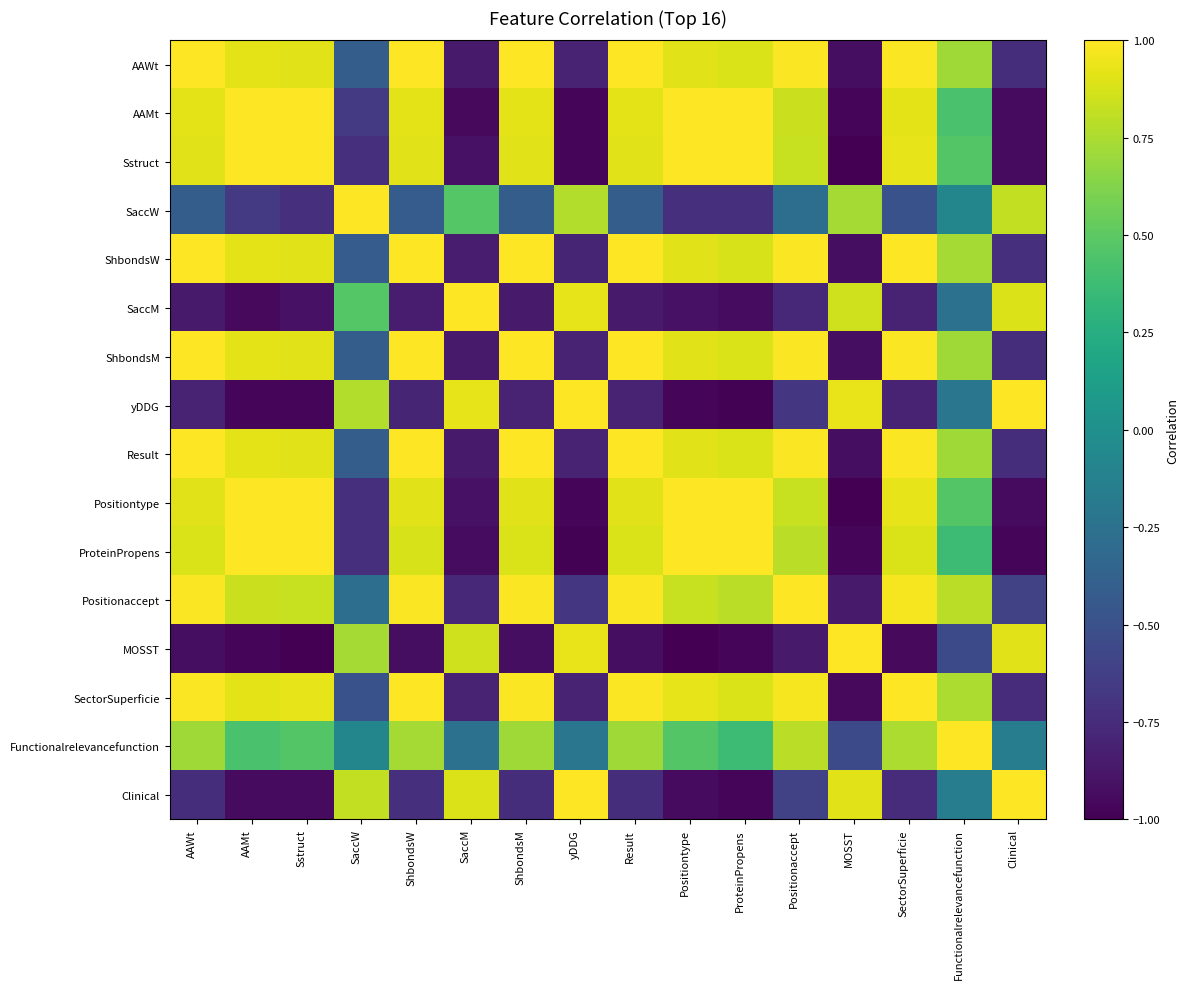

Reading left to right, what are all the values shown in this chart?

AAWt: AAWt=1.0	AAMt=0.9	Sstruct=0.9	SaccW=-0.4	ShbondsW=1.0	SaccM=-0.9	ShbondsM=1.0	yDDG=-0.8	Result=1.0	Positiontype=0.9	ProteinPropens=0.9	Positionaccept=1.0	MOSST=-0.9	SectorSuperficie=1.0	Functionalrelevancefunction=0.7	Clinical=-0.7
AAMt: AAWt=0.9	AAMt=1.0	Sstruct=1.0	SaccW=-0.7	ShbondsW=0.9	SaccM=-0.9	ShbondsM=0.9	yDDG=-1.0	Result=0.9	Positiontype=1.0	ProteinPropens=1.0	Positionaccept=0.8	MOSST=-1.0	SectorSuperficie=0.9	Functionalrelevancefunction=0.4	Clinical=-0.9
Sstruct: AAWt=0.9	AAMt=1.0	Sstruct=1.0	SaccW=-0.7	ShbondsW=0.9	SaccM=-0.9	ShbondsM=0.9	yDDG=-1.0	Result=0.9	Positiontype=1.0	ProteinPropens=1.0	Positionaccept=0.8	MOSST=-1.0	SectorSuperficie=0.9	Functionalrelevancefunction=0.5	Clinical=-0.9
SaccW: AAWt=-0.4	AAMt=-0.7	Sstruct=-0.7	SaccW=1.0	ShbondsW=-0.4	SaccM=0.5	ShbondsM=-0.4	yDDG=0.8	Result=-0.4	Positiontype=-0.7	ProteinPropens=-0.7	Positionaccept=-0.3	MOSST=0.7	SectorSuperficie=-0.5	Functionalrelevancefunction=-0.1	Clinical=0.8
ShbondsW: AAWt=1.0	AAMt=0.9	Sstruct=0.9	SaccW=-0.4	ShbondsW=1.0	SaccM=-0.8	ShbondsM=1.0	yDDG=-0.8	Result=1.0	Positiontype=0.9	ProteinPropens=0.9	Positionaccept=1.0	MOSST=-0.9	SectorSuperficie=1.0	Functionalrelevancefunction=0.7	Clinical=-0.7
SaccM: AAWt=-0.9	AAMt=-0.9	Sstruct=-0.9	SaccW=0.5	ShbondsW=-0.8	SaccM=1.0	ShbondsM=-0.9	yDDG=0.9	Result=-0.9	Positiontype=-0.9	ProteinPropens=-0.9	Positionaccept=-0.8	MOSST=0.9	SectorSuperficie=-0.8	Functionalrelevancefunction=-0.2	Clinical=0.9
ShbondsM: AAWt=1.0	AAMt=0.9	Sstruct=0.9	SaccW=-0.4	ShbondsW=1.0	SaccM=-0.9	ShbondsM=1.0	yDDG=-0.8	Result=1.0	Positiontype=0.9	ProteinPropens=0.9	Positionaccept=1.0	MOSST=-0.9	SectorSuperficie=1.0	Functionalrelevancefunction=0.7	Clinical=-0.7
yDDG: AAWt=-0.8	AAMt=-1.0	Sstruct=-1.0	SaccW=0.8	ShbondsW=-0.8	SaccM=0.9	ShbondsM=-0.8	yDDG=1.0	Result=-0.8	Positiontype=-1.0	ProteinPropens=-1.0	Positionaccept=-0.7	MOSST=0.9	SectorSuperficie=-0.8	Functionalrelevancefunction=-0.2	Clinical=1.0
Result: AAWt=1.0	AAMt=0.9	Sstruct=0.9	SaccW=-0.4	ShbondsW=1.0	SaccM=-0.9	ShbondsM=1.0	yDDG=-0.8	Result=1.0	Positiontype=0.9	ProteinPropens=0.9	Positionaccept=1.0	MOSST=-0.9	SectorSuperficie=1.0	Functionalrelevancefunction=0.7	Clinical=-0.7
Positiontype: AAWt=0.9	AAMt=1.0	Sstruct=1.0	SaccW=-0.7	ShbondsW=0.9	SaccM=-0.9	ShbondsM=0.9	yDDG=-1.0	Result=0.9	Positiontype=1.0	ProteinPropens=1.0	Positionaccept=0.8	MOSST=-1.0	SectorSuperficie=0.9	Functionalrelevancefunction=0.5	Clinical=-0.9
ProteinPropens: AAWt=0.9	AAMt=1.0	Sstruct=1.0	SaccW=-0.7	ShbondsW=0.9	SaccM=-0.9	ShbondsM=0.9	yDDG=-1.0	Result=0.9	Positiontype=1.0	ProteinPropens=1.0	Positionaccept=0.8	MOSST=-1.0	SectorSuperficie=0.9	Functionalrelevancefunction=0.4	Clinical=-1.0
Positionaccept: AAWt=1.0	AAMt=0.8	Sstruct=0.8	SaccW=-0.3	ShbondsW=1.0	SaccM=-0.8	ShbondsM=1.0	yDDG=-0.7	Result=1.0	Positiontype=0.8	ProteinPropens=0.8	Positionaccept=1.0	MOSST=-0.9	SectorSuperficie=1.0	Functionalrelevancefunction=0.8	Clinical=-0.6
MOSST: AAWt=-0.9	AAMt=-1.0	Sstruct=-1.0	SaccW=0.7	ShbondsW=-0.9	SaccM=0.9	ShbondsM=-0.9	yDDG=0.9	Result=-0.9	Positiontype=-1.0	ProteinPropens=-1.0	Positionaccept=-0.9	MOSST=1.0	SectorSuperficie=-0.9	Functionalrelevancefunction=-0.6	Clinical=0.9
SectorSuperficie: AAWt=1.0	AAMt=0.9	Sstruct=0.9	SaccW=-0.5	ShbondsW=1.0	SaccM=-0.8	ShbondsM=1.0	yDDG=-0.8	Result=1.0	Positiontype=0.9	ProteinPropens=0.9	Positionaccept=1.0	MOSST=-0.9	SectorSuperficie=1.0	Functionalrelevancefunction=0.8	Clinical=-0.7
Functionalrelevancefunction: AAWt=0.7	AAMt=0.4	Sstruct=0.5	SaccW=-0.1	ShbondsW=0.7	SaccM=-0.2	ShbondsM=0.7	yDDG=-0.2	Result=0.7	Positiontype=0.5	ProteinPropens=0.4	Positionaccept=0.8	MOSST=-0.6	SectorSuperficie=0.8	Functionalrelevancefunction=1.0	Clinical=-0.2
Clinical: AAWt=-0.7	AAMt=-0.9	Sstruct=-0.9	SaccW=0.8	ShbondsW=-0.7	SaccM=0.9	ShbondsM=-0.7	yDDG=1.0	Result=-0.7	Positiontype=-0.9	ProteinPropens=-1.0	Positionaccept=-0.6	MOSST=0.9	SectorSuperficie=-0.7	Functionalrelevancefunction=-0.2	Clinical=1.0